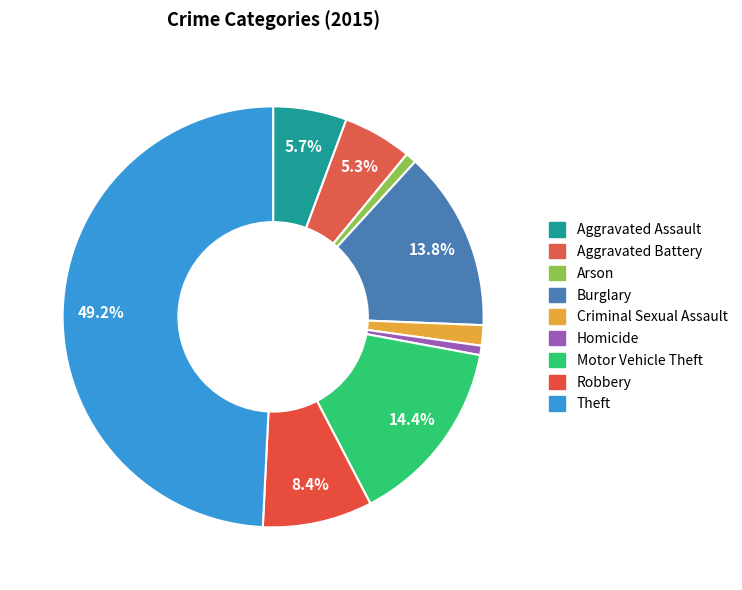

Is it true that Burglary is 8% of the pie?

False